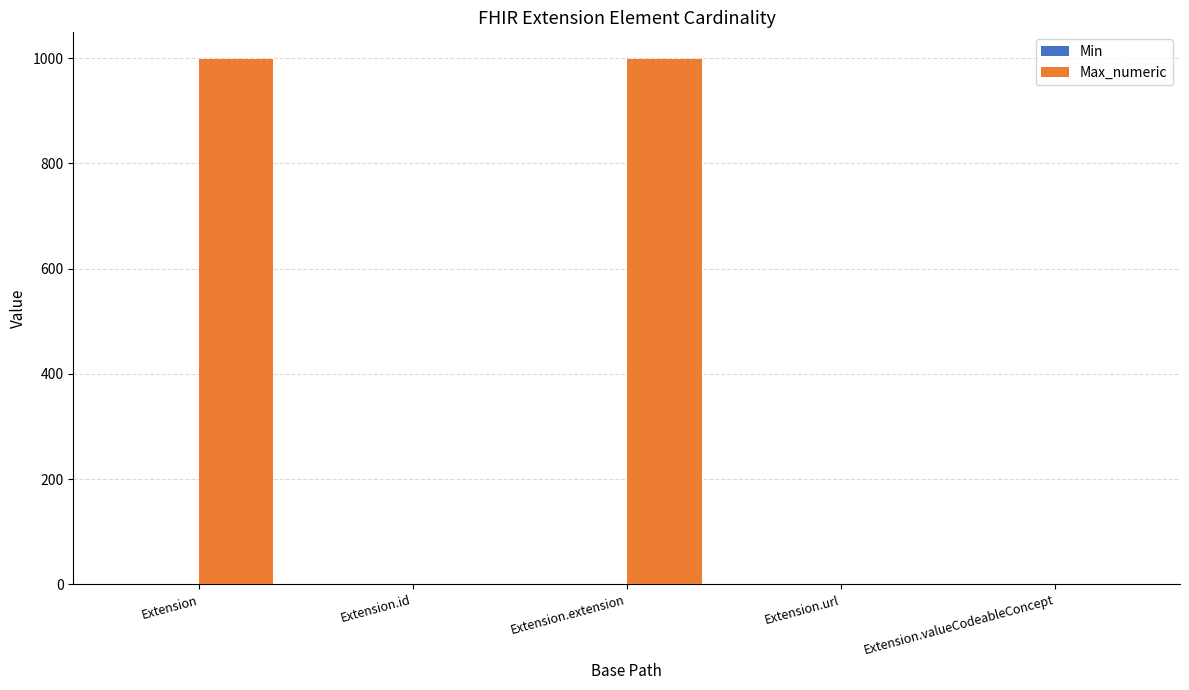

Which series has the largest total across all categories?

Max_numeric